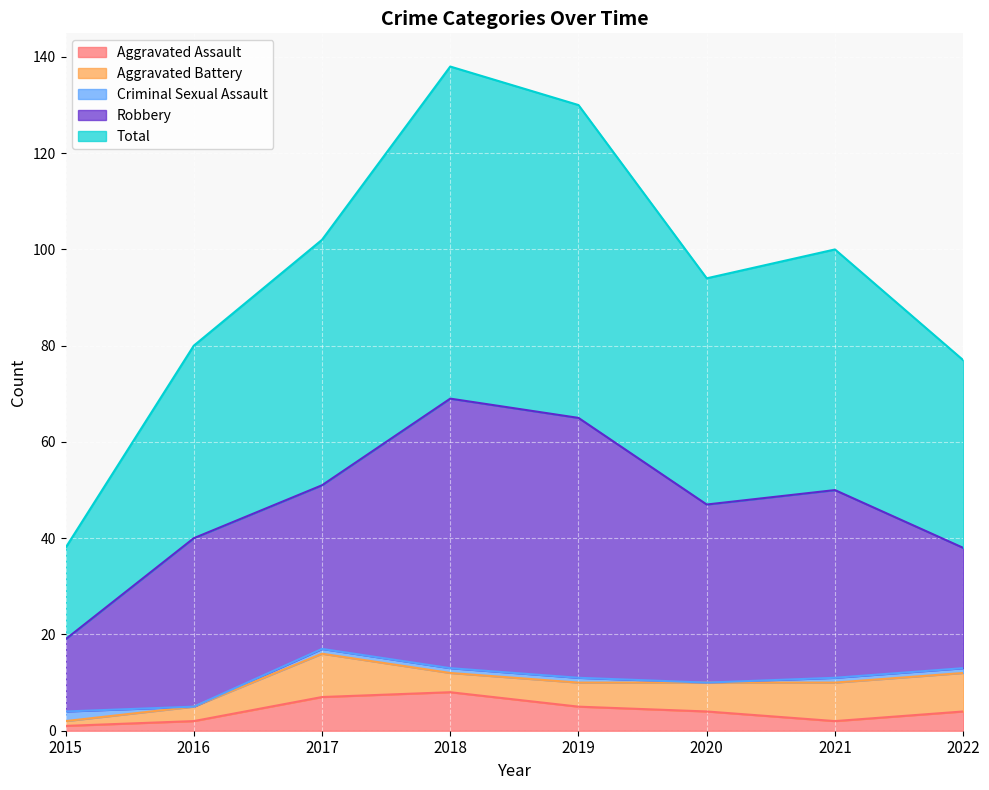

At which label does Robbery reach its peak?

2018